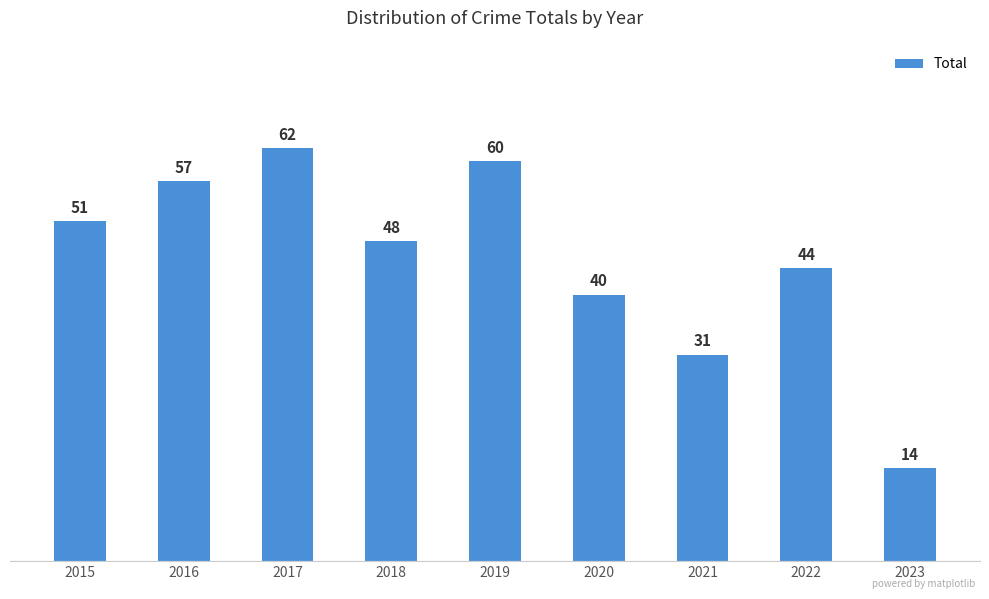

Reading left to right, transcribe all the data shown in this chart.

51	57	62	48	60	40	31	44	14